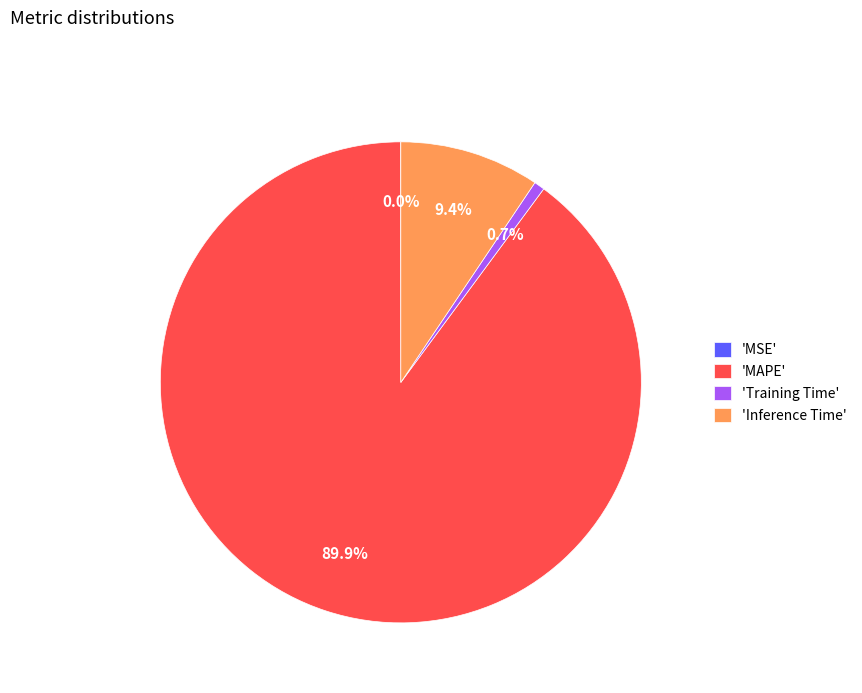

Which slice represents more than half of the pie?

'MAPE'